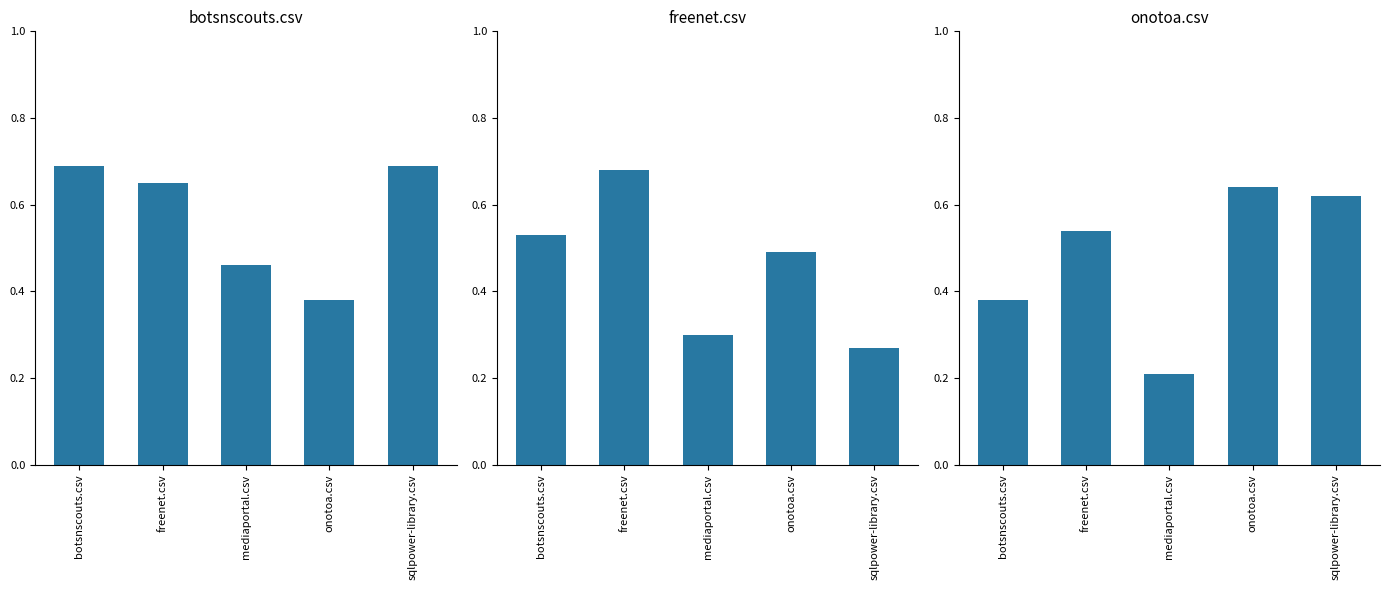

Which series has the widest spread of values?

onotoa.csv